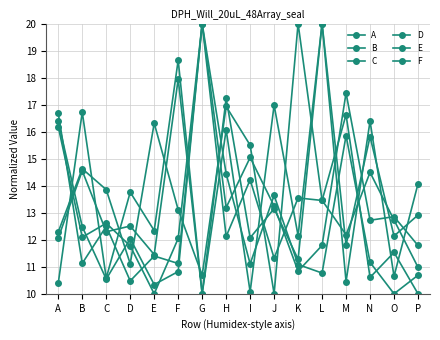

Where is the first local minimum for B?

B